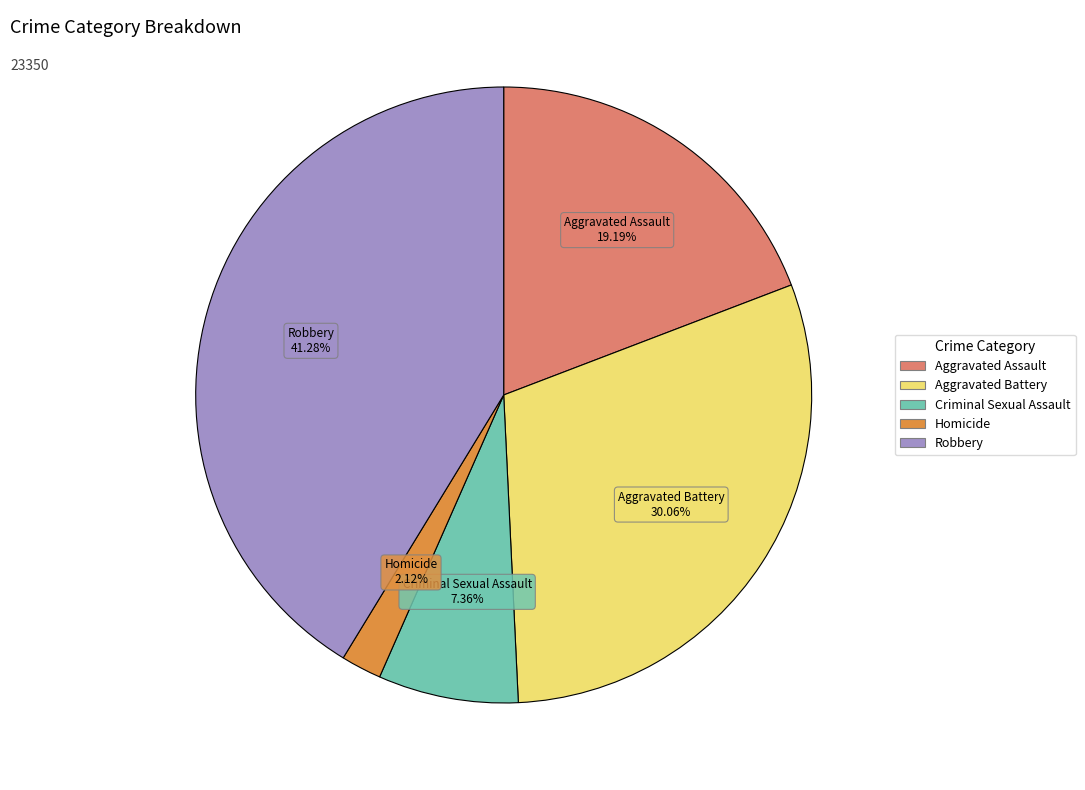

What is the smallest slice in the pie chart?

Homicide